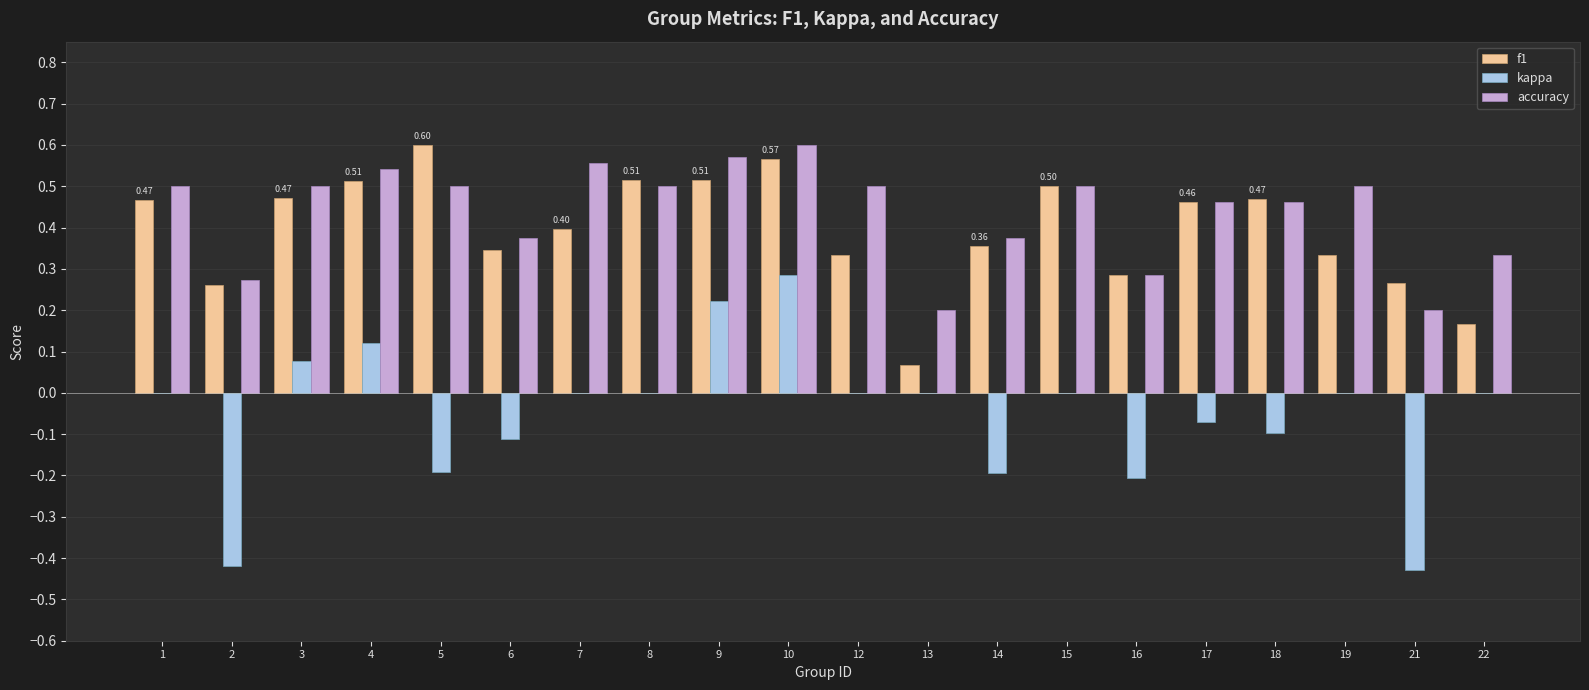

At which category is the sum across all series the highest?

10